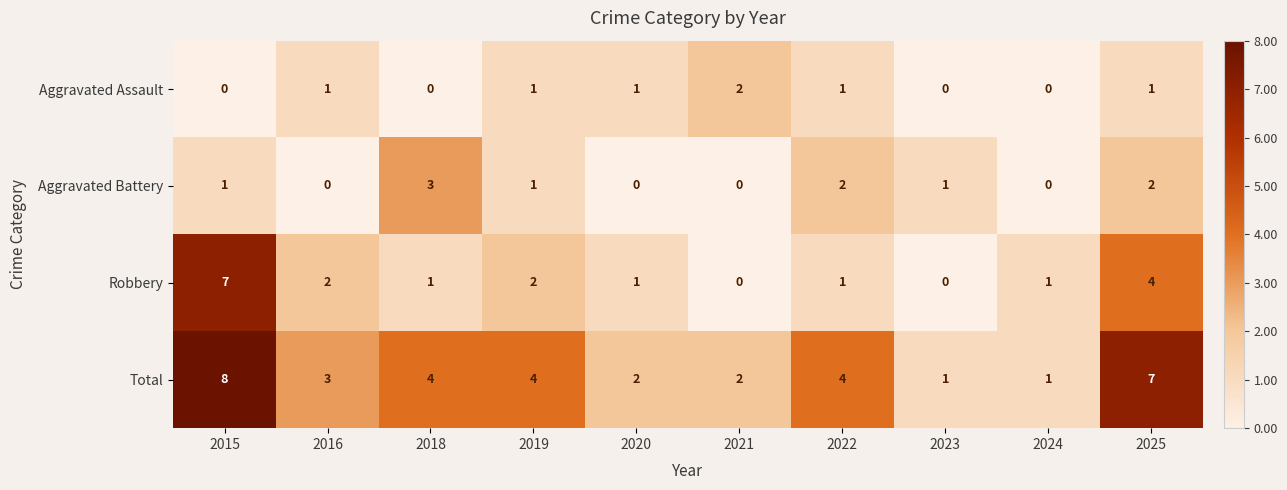

At which category does the chart reach its peak across all series?

2015